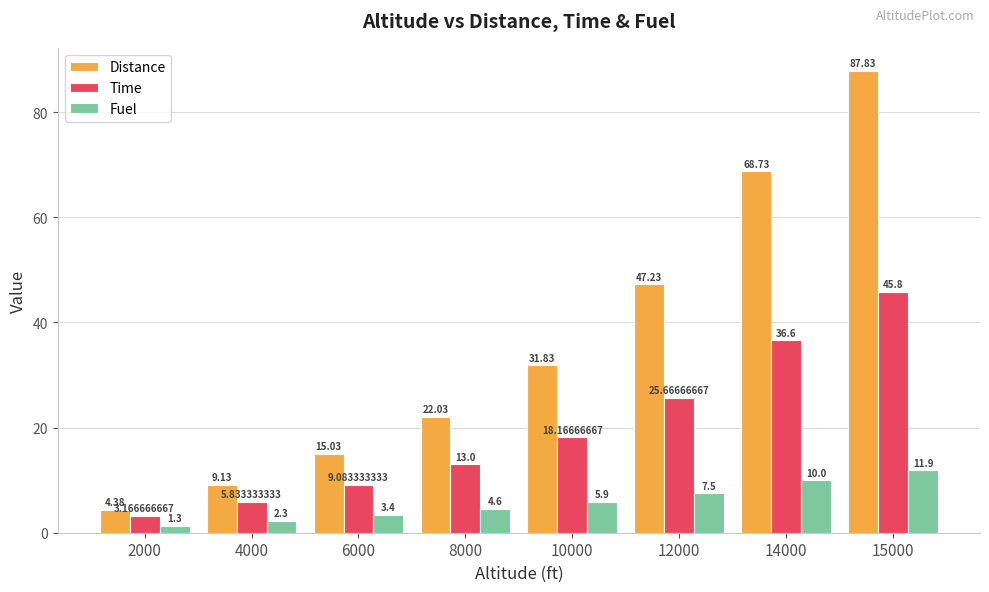

How many values in the Distance series are below 31?

4